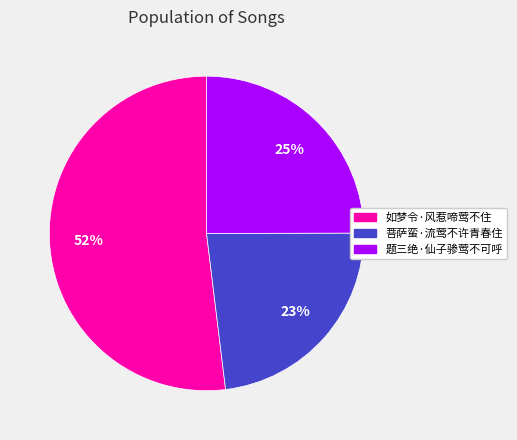

Does 如梦令·风惹啼莺不住 account for over 50% of the chart?

Yes